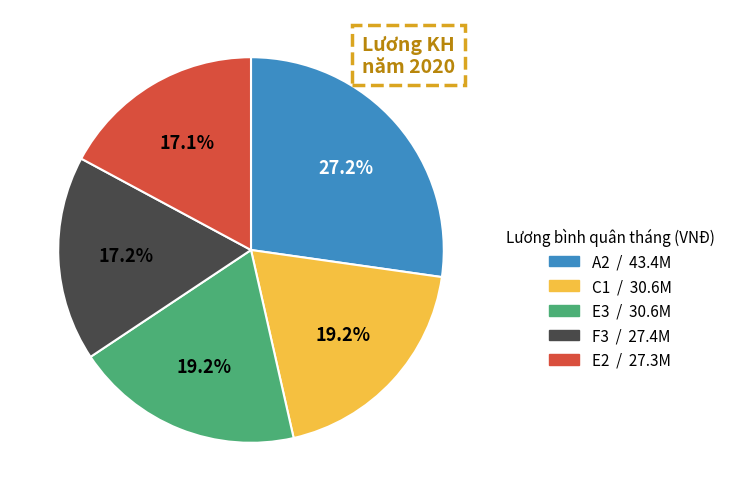

Does any single category account for the majority?

No